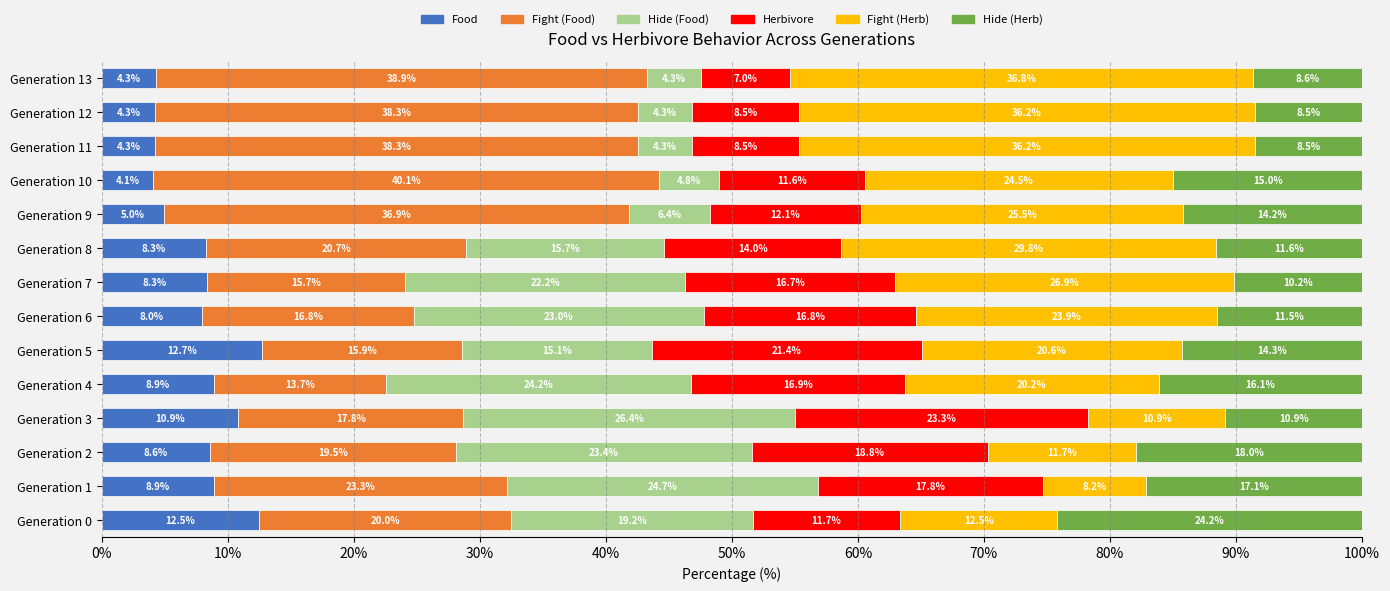

What is the maximum value for Food?

12.7